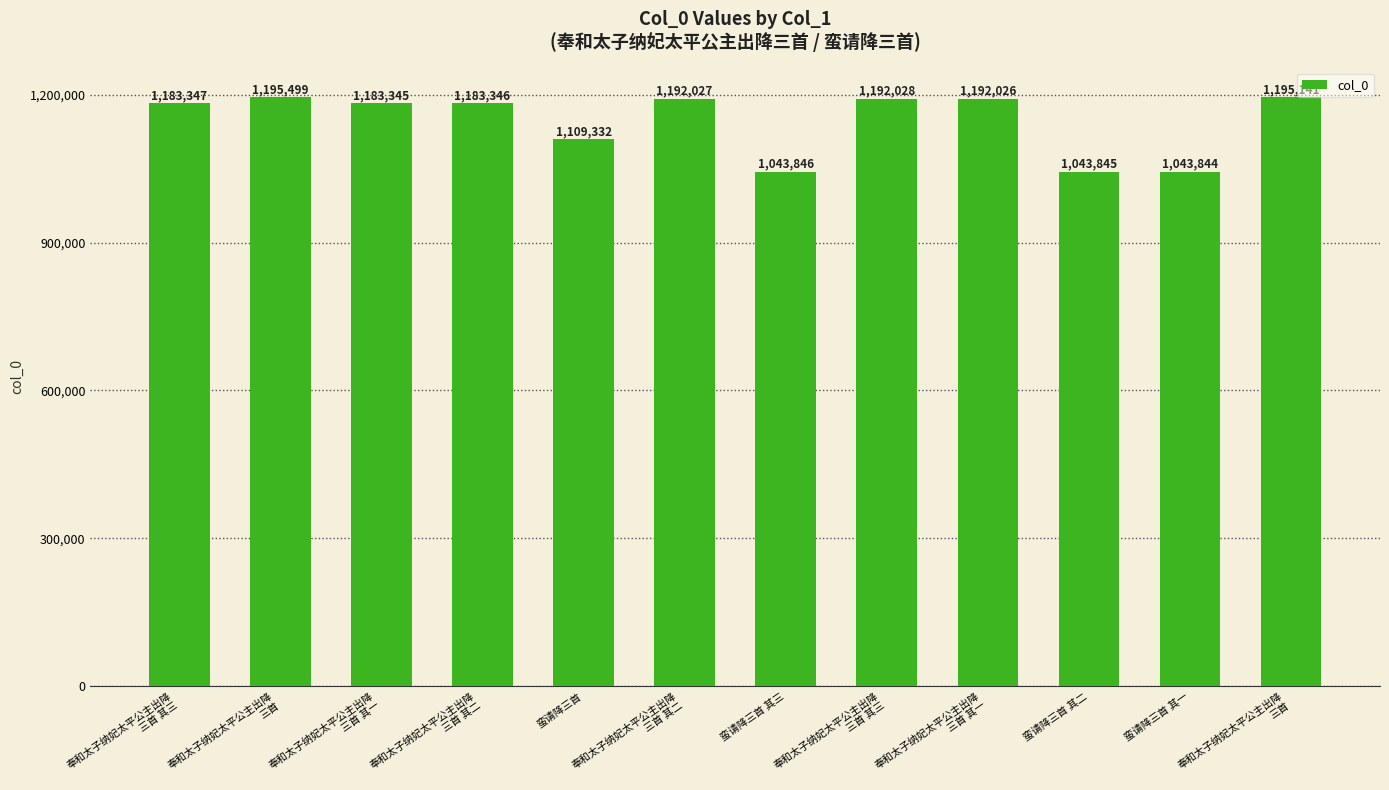

Where does the data first go above 1183347?

奉和太子纳妃太平公主出降
三首